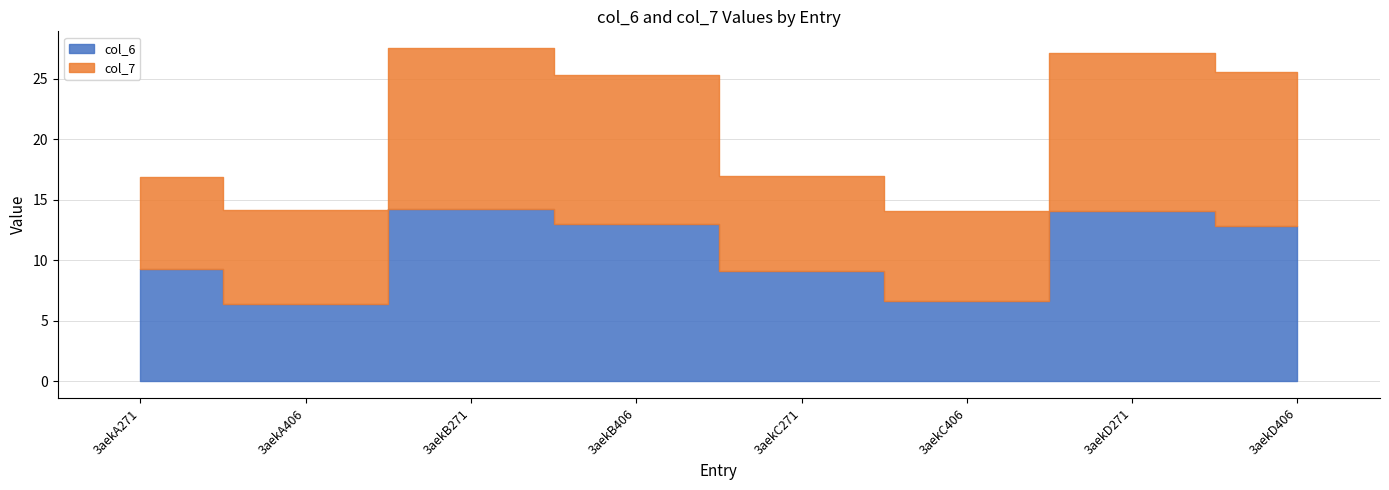

At how many categories does at least one series exceed 7?

8